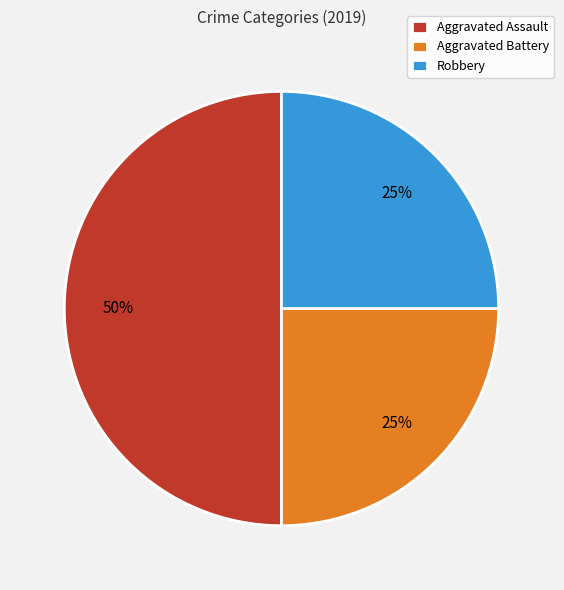

Combined, do Aggravated Assault and Robbery account for over 50%?

Yes